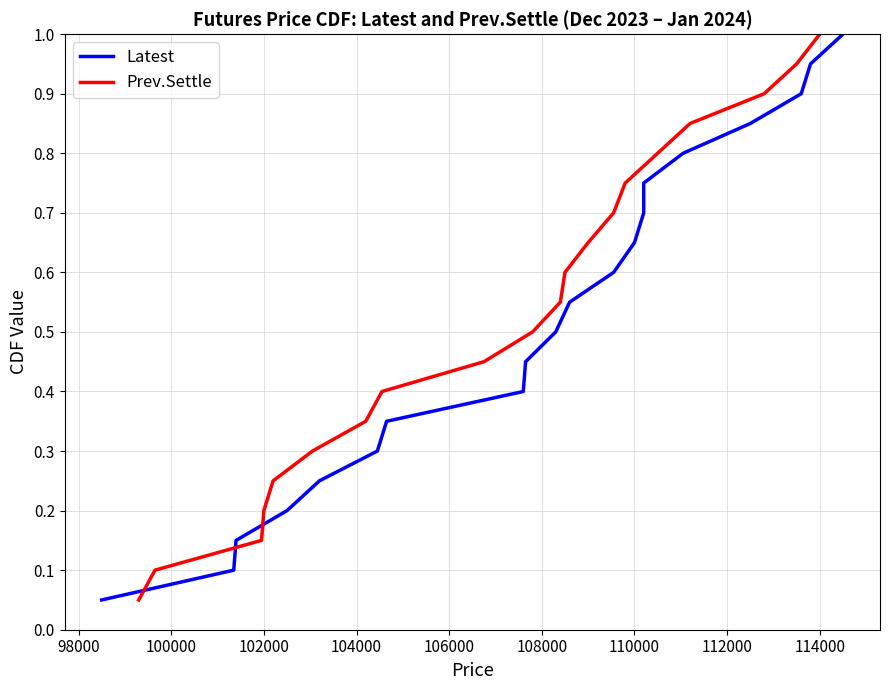

Reading right to left, transcribe all the data shown in this chart.

Latest: 1.0	0.9	0.9	0.8	0.8	0.8	0.7	0.7	0.6	0.6	0.5	0.5	0.4	0.3	0.3	0.2	0.2	0.1	0.1	0.1
Prev.Settle: 1.0	0.9	0.9	0.8	0.8	0.8	0.7	0.7	0.6	0.6	0.5	0.5	0.4	0.3	0.3	0.2	0.2	0.1	0.1	0.1